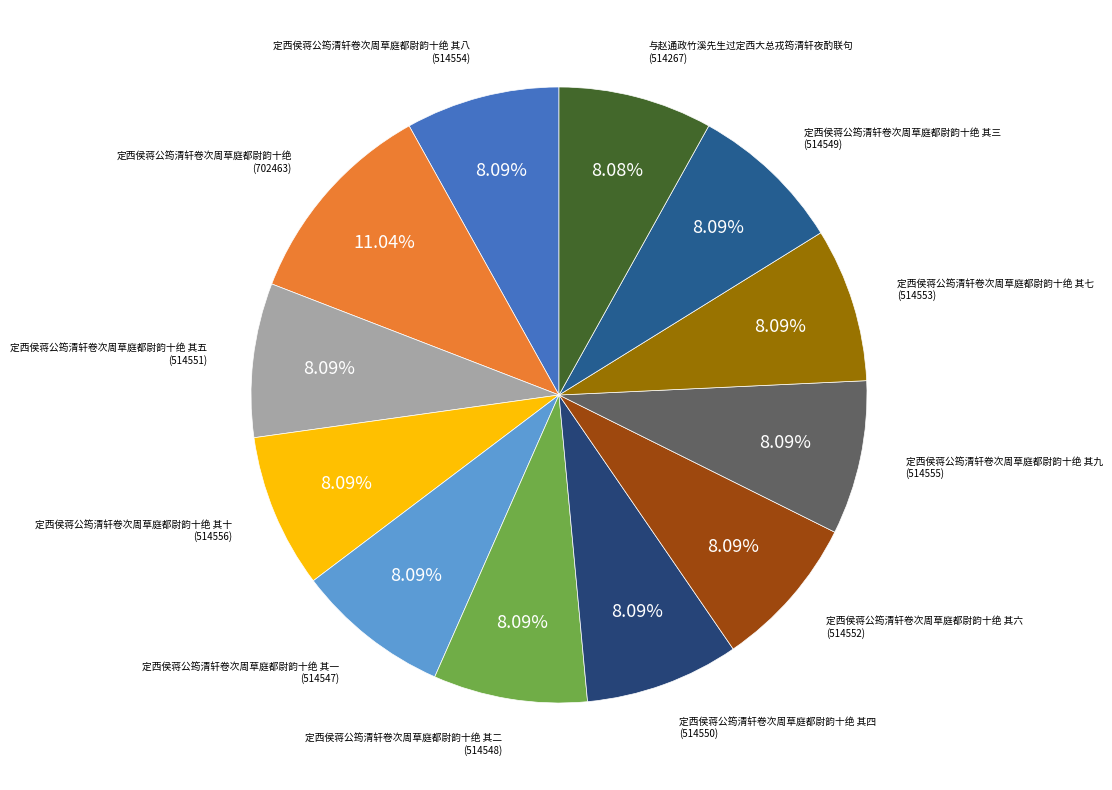

To the nearest percent, what is the average slice percentage?

8%